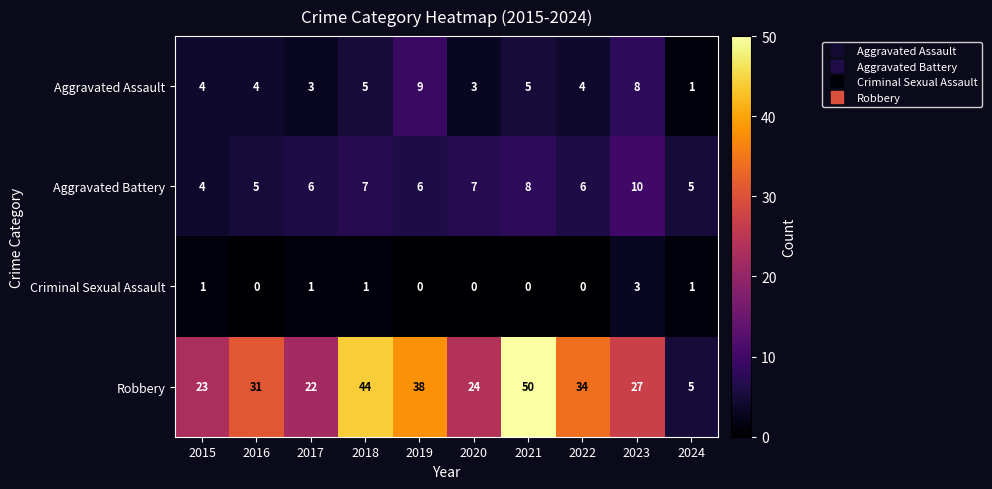

Which series changed the most between 2016 and 2023?

Aggravated Battery